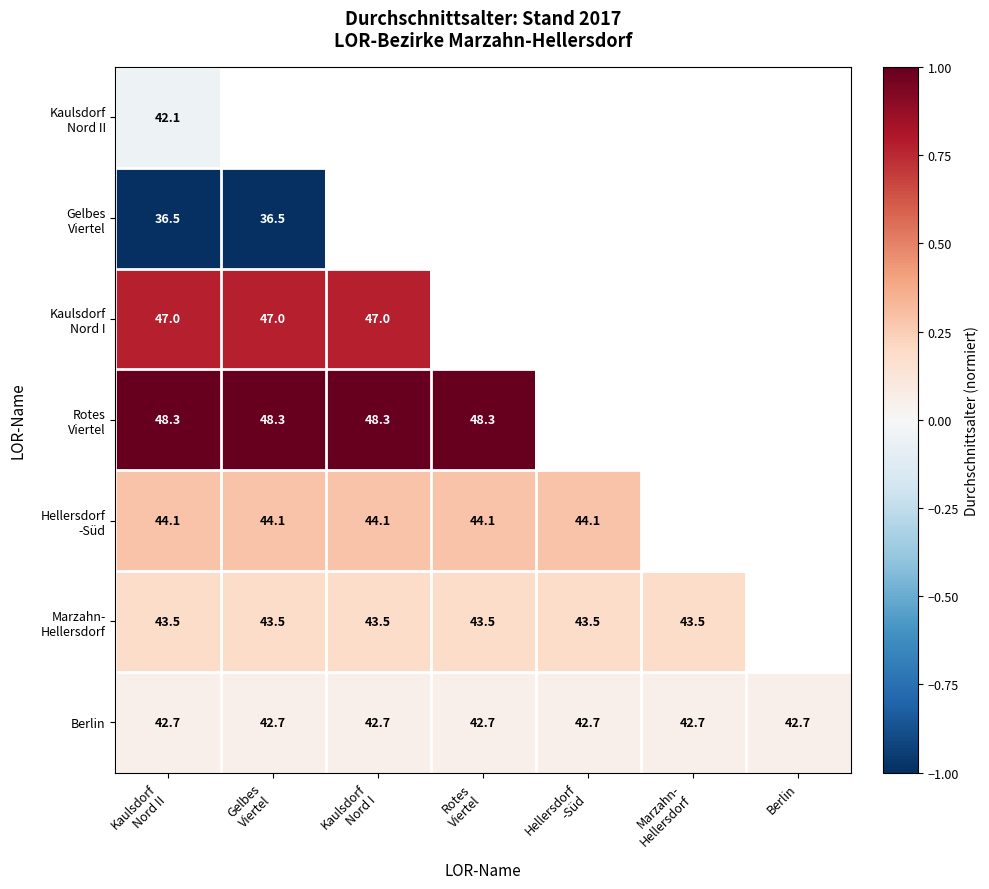

Between Kaulsdorf
Nord II and Gelbes
Viertel, which is larger?

Gelbes
Viertel